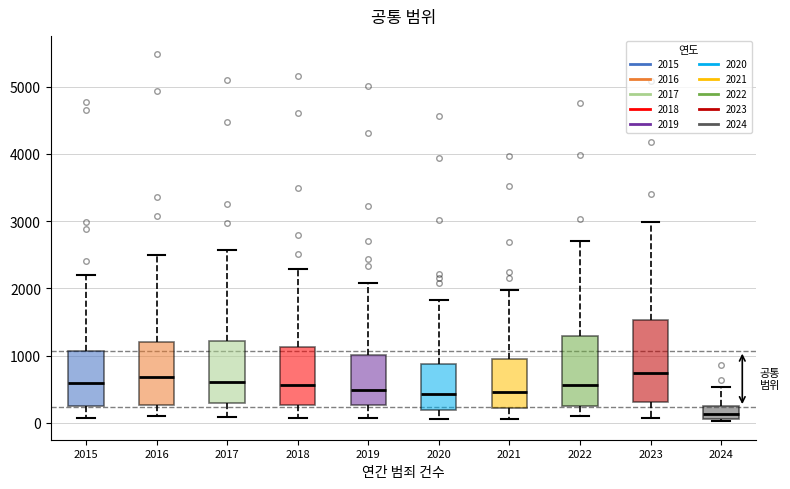

Where is the lower edge of the box at x = 2018 on the y-axis? The values are not printed on the chart, so give them approximately, as read against the axis.

300